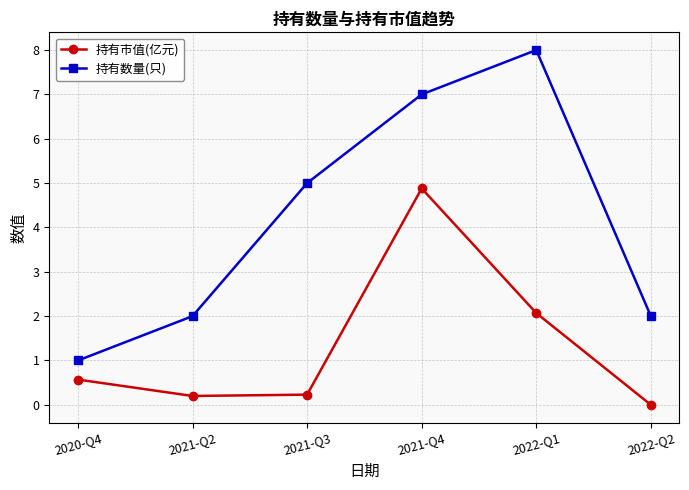

Reading left to right, what are all the values shown in this chart?

持有市值(亿元): 2020-Q4=0.6	2021-Q2=0.2	2021-Q3=0.2	2021-Q4=4.9	2022-Q1=2.1	2022-Q2=0.0
持有数量(只): 2020-Q4=1.0	2021-Q2=2.0	2021-Q3=5.0	2021-Q4=7.0	2022-Q1=8.0	2022-Q2=2.0